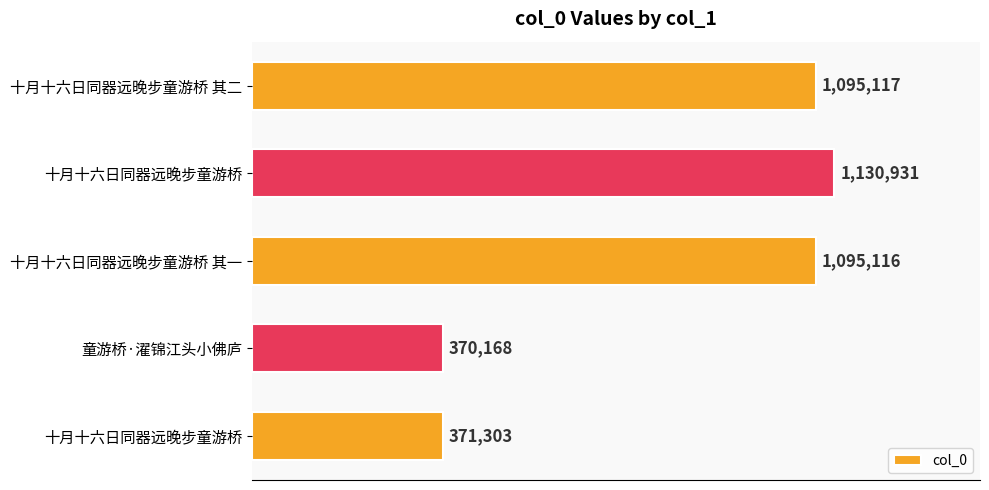

What is the greatest value displayed?

1130931